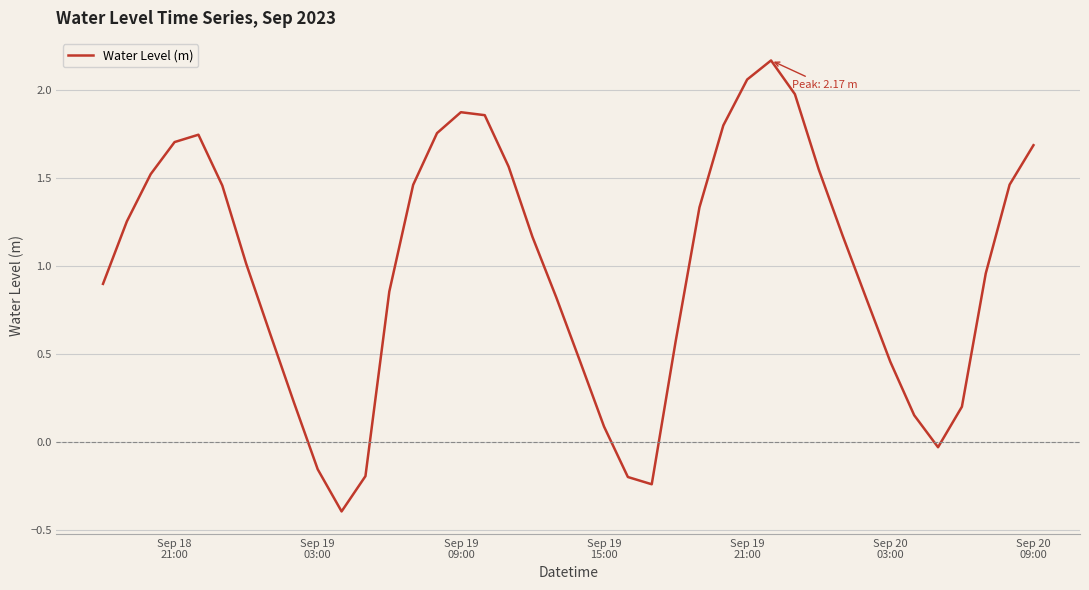

What is the smallest value displayed?

-0.4